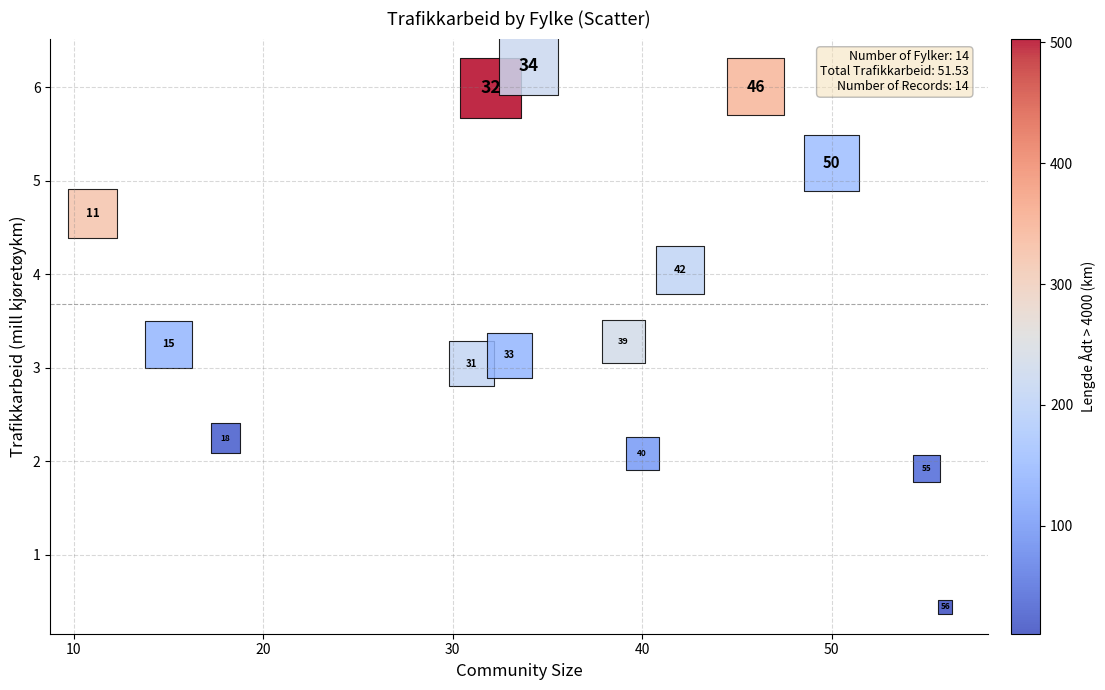

What is the range of X values (max minus min)?

45.0